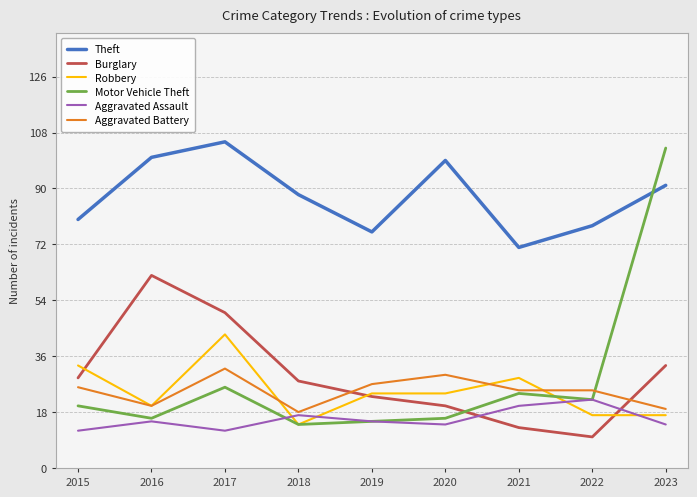

Reading left to right, what are all the values shown in this chart?

Theft: 2015=80	2016=100	2017=105	2018=88	2019=76	2020=99	2021=71	2022=78	2023=91
Burglary: 2015=29	2016=62	2017=50	2018=28	2019=23	2020=20	2021=13	2022=10	2023=33
Robbery: 2015=33	2016=20	2017=43	2018=14	2019=24	2020=24	2021=29	2022=17	2023=17
Motor Vehicle Theft: 2015=20	2016=16	2017=26	2018=14	2019=15	2020=16	2021=24	2022=22	2023=103
Aggravated Assault: 2015=12	2016=15	2017=12	2018=17	2019=15	2020=14	2021=20	2022=22	2023=14
Aggravated Battery: 2015=26	2016=20	2017=32	2018=18	2019=27	2020=30	2021=25	2022=25	2023=19